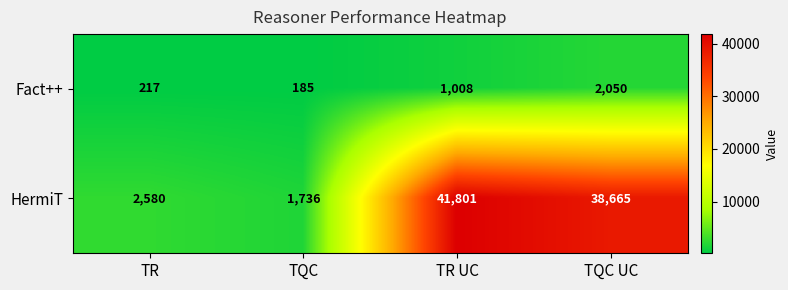

Count the number of categories in the chart.

4